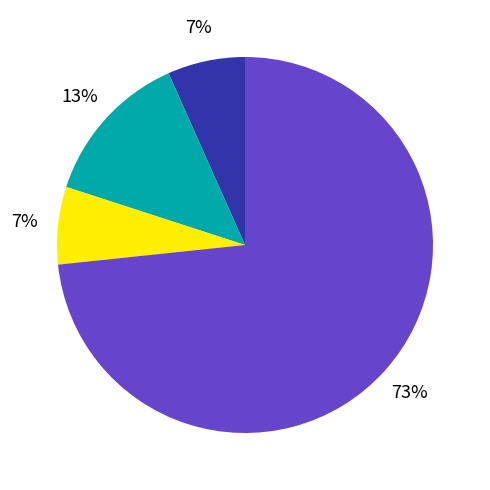

To the nearest percent, what is the average slice percentage?

25%